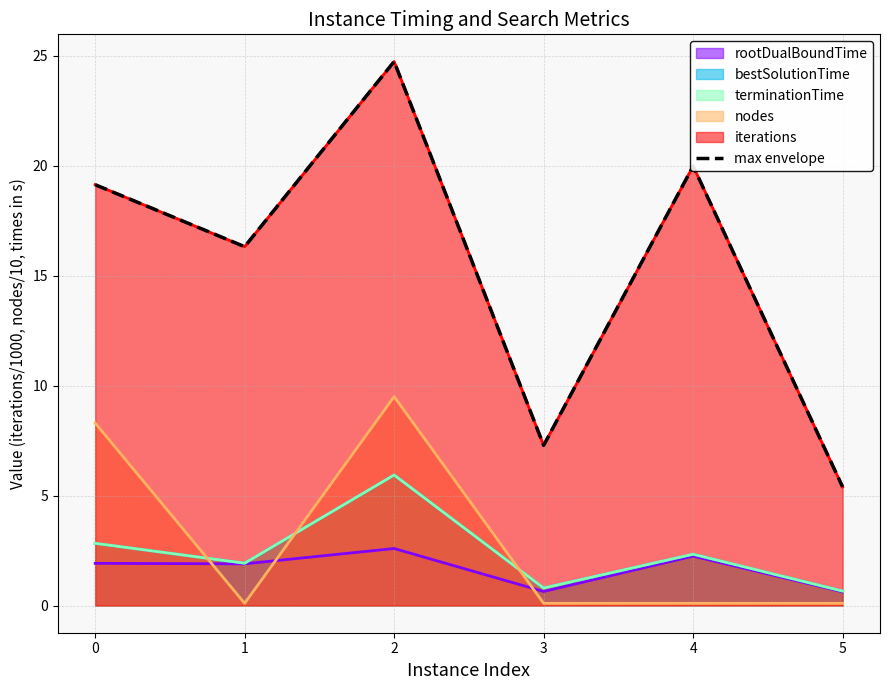

Between 4 and 3, which is larger?

4